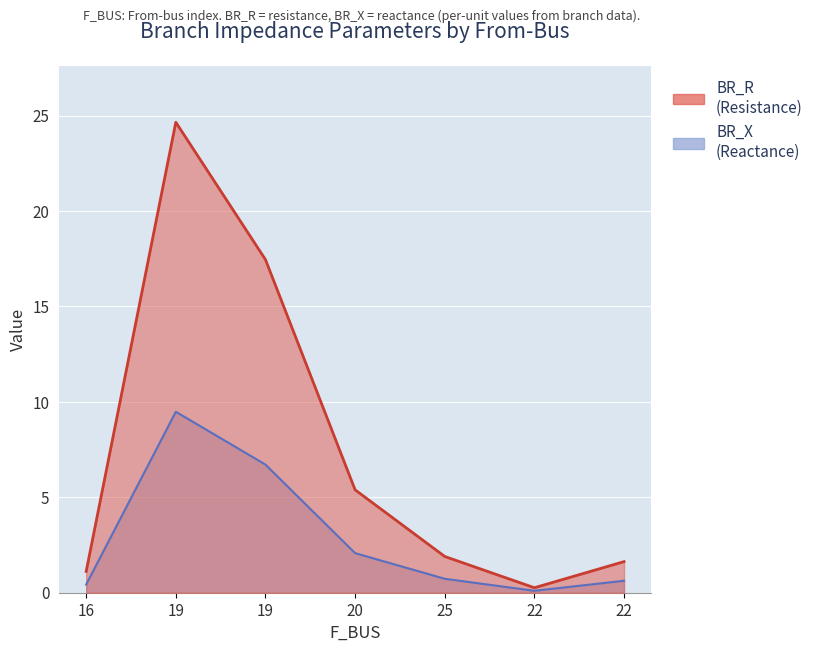

True or false: BR_R has a value of 1.6 at 22.

True